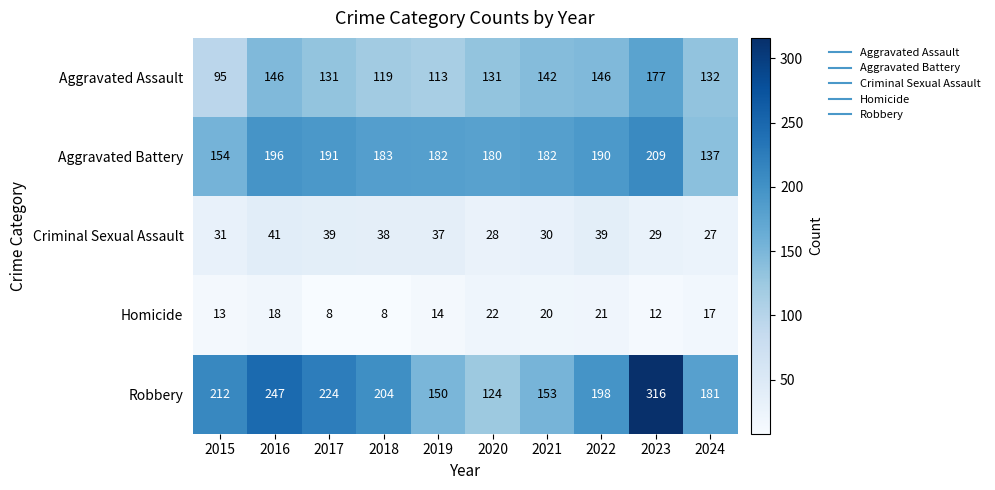

Is it true that Robbery equals 124 at 2020?

True